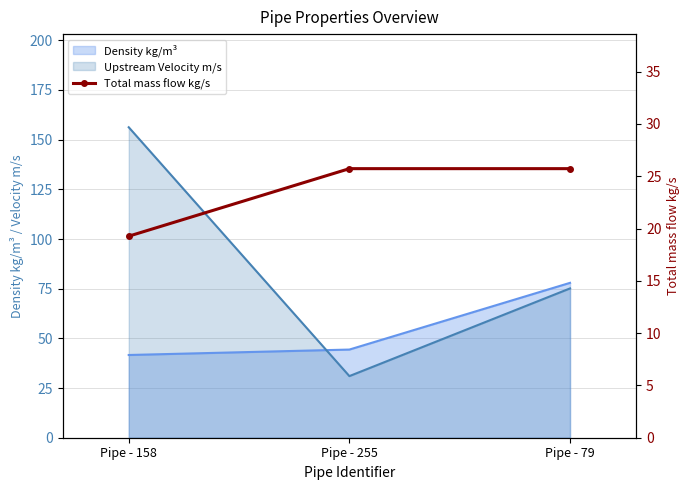

Reading right to left, extract all data points from this chart.

Pipe - 79=25.7	Pipe - 255=25.7	Pipe - 158=19.3